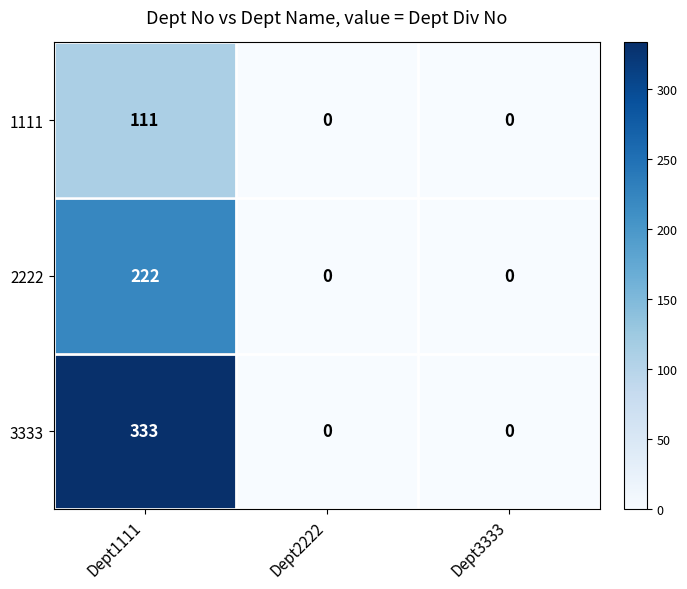

Which label corresponds to the largest value in the chart?

Dept1111